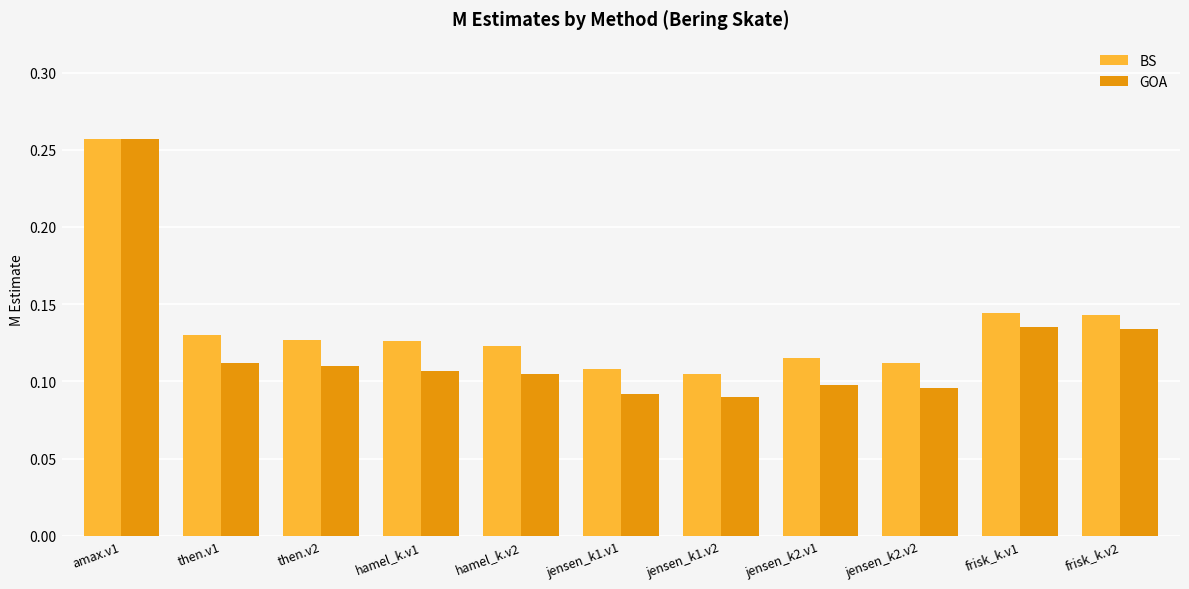

The BS series shows 0.1 at then.v2. True or false?

True